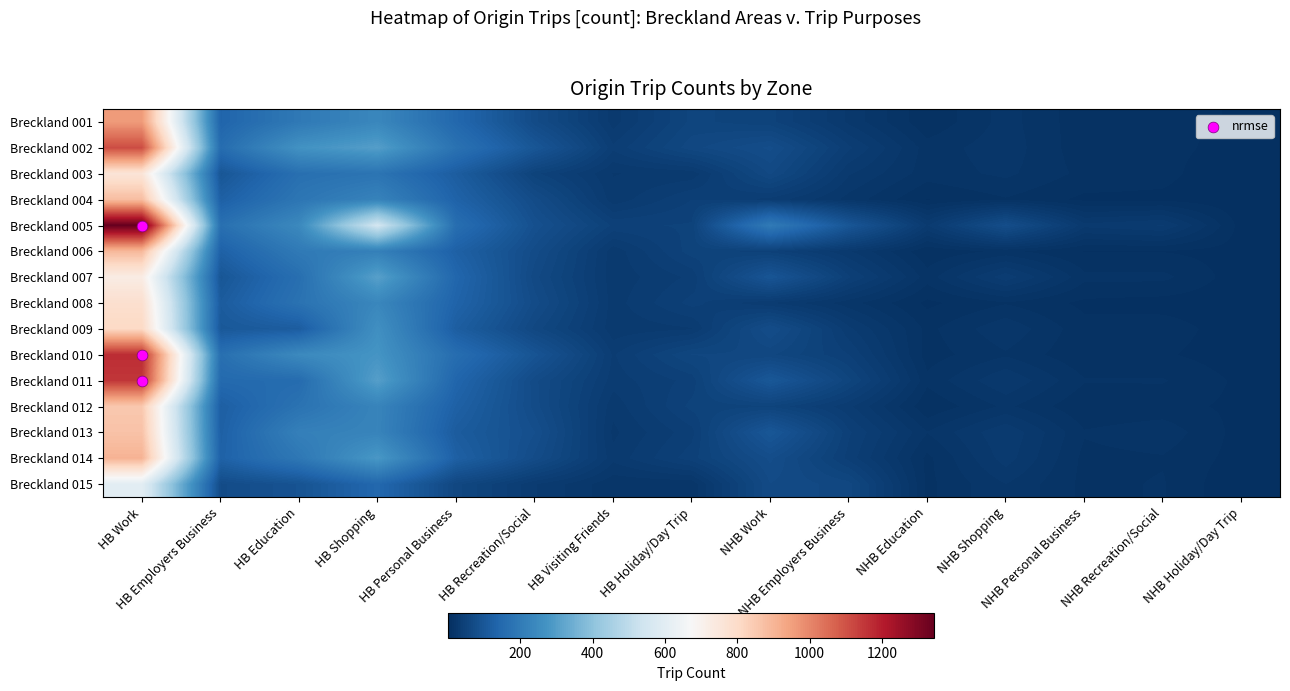

Reading left to right, extract all data points from this chart.

Breckland 001: HB Work=960	HB Employers Business=136	HB Education=194	HB Shopping=237	HB Personal Business=145	HB Recreation/Social=71	HB Visiting Friends=30	HB Holiday/Day Trip=55	NHB Work=50	NHB Employers Business=26	NHB Education=7	NHB Shopping=19	NHB Personal Business=8	NHB Recreation/Social=7	NHB Holiday/Day Trip=6
Breckland 002: HB Work=1110	HB Employers Business=158	HB Education=269	HB Shopping=302	HB Personal Business=174	HB Recreation/Social=98	HB Visiting Friends=39	HB Holiday/Day Trip=62	NHB Work=76	NHB Employers Business=39	NHB Education=14	NHB Shopping=20	NHB Personal Business=8	NHB Recreation/Social=8	NHB Holiday/Day Trip=4
Breckland 003: HB Work=759	HB Employers Business=98	HB Education=167	HB Shopping=180	HB Personal Business=116	HB Recreation/Social=50	HB Visiting Friends=27	HB Holiday/Day Trip=29	NHB Work=65	NHB Employers Business=28	NHB Education=14	NHB Shopping=18	NHB Personal Business=10	NHB Recreation/Social=8	NHB Holiday/Day Trip=1
Breckland 004: HB Work=881	HB Employers Business=124	HB Education=185	HB Shopping=223	HB Personal Business=131	HB Recreation/Social=72	HB Visiting Friends=29	HB Holiday/Day Trip=43	NHB Work=36	NHB Employers Business=20	NHB Education=6	NHB Shopping=11	NHB Personal Business=5	NHB Recreation/Social=5	NHB Holiday/Day Trip=2
Breckland 005: HB Work=1345	HB Employers Business=168	HB Education=242	HB Shopping=550	HB Personal Business=162	HB Recreation/Social=84	HB Visiting Friends=47	HB Holiday/Day Trip=49	NHB Work=199	NHB Employers Business=98	NHB Education=32	NHB Shopping=77	NHB Personal Business=29	NHB Recreation/Social=33	NHB Holiday/Day Trip=4
Breckland 006: HB Work=892	HB Employers Business=127	HB Education=197	HB Shopping=215	HB Personal Business=126	HB Recreation/Social=72	HB Visiting Friends=29	HB Holiday/Day Trip=51	NHB Work=46	NHB Employers Business=28	NHB Education=7	NHB Shopping=13	NHB Personal Business=6	NHB Recreation/Social=6	NHB Holiday/Day Trip=4
Breckland 007: HB Work=726	HB Employers Business=98	HB Education=165	HB Shopping=307	HB Personal Business=141	HB Recreation/Social=66	HB Visiting Friends=29	HB Holiday/Day Trip=39	NHB Work=96	NHB Employers Business=44	NHB Education=14	NHB Shopping=36	NHB Personal Business=13	NHB Recreation/Social=13	NHB Holiday/Day Trip=3
Breckland 008: HB Work=784	HB Employers Business=112	HB Education=175	HB Shopping=236	HB Personal Business=133	HB Recreation/Social=72	HB Visiting Friends=30	HB Holiday/Day Trip=45	NHB Work=33	NHB Employers Business=19	NHB Education=5	NHB Shopping=11	NHB Personal Business=5	NHB Recreation/Social=4	NHB Holiday/Day Trip=3
Breckland 009: HB Work=809	HB Employers Business=104	HB Education=115	HB Shopping=262	HB Personal Business=118	HB Recreation/Social=62	HB Visiting Friends=29	HB Holiday/Day Trip=32	NHB Work=75	NHB Employers Business=34	NHB Education=10	NHB Shopping=21	NHB Personal Business=8	NHB Recreation/Social=9	NHB Holiday/Day Trip=3
Breckland 010: HB Work=1171	HB Employers Business=167	HB Education=244	HB Shopping=275	HB Personal Business=160	HB Recreation/Social=93	HB Visiting Friends=37	HB Holiday/Day Trip=59	NHB Work=60	NHB Employers Business=43	NHB Education=9	NHB Shopping=16	NHB Personal Business=7	NHB Recreation/Social=7	NHB Holiday/Day Trip=3
Breckland 011: HB Work=1151	HB Employers Business=150	HB Education=156	HB Shopping=303	HB Personal Business=139	HB Recreation/Social=71	HB Visiting Friends=35	HB Holiday/Day Trip=45	NHB Work=102	NHB Employers Business=55	NHB Education=13	NHB Shopping=27	NHB Personal Business=12	NHB Recreation/Social=12	NHB Holiday/Day Trip=5
Breckland 012: HB Work=852	HB Employers Business=121	HB Education=176	HB Shopping=227	HB Personal Business=126	HB Recreation/Social=72	HB Visiting Friends=29	HB Holiday/Day Trip=50	NHB Work=53	NHB Employers Business=34	NHB Education=7	NHB Shopping=18	NHB Personal Business=7	NHB Recreation/Social=8	NHB Holiday/Day Trip=5
Breckland 013: HB Work=867	HB Employers Business=124	HB Education=215	HB Shopping=227	HB Personal Business=113	HB Recreation/Social=80	HB Visiting Friends=26	HB Holiday/Day Trip=41	NHB Work=100	NHB Employers Business=44	NHB Education=17	NHB Shopping=32	NHB Personal Business=12	NHB Recreation/Social=15	NHB Holiday/Day Trip=4
Breckland 014: HB Work=905	HB Employers Business=129	HB Education=190	HB Shopping=285	HB Personal Business=124	HB Recreation/Social=73	HB Visiting Friends=29	HB Holiday/Day Trip=46	NHB Work=76	NHB Employers Business=41	NHB Education=10	NHB Shopping=30	NHB Personal Business=10	NHB Recreation/Social=11	NHB Holiday/Day Trip=4
Breckland 015: HB Work=601	HB Employers Business=73	HB Education=91	HB Shopping=145	HB Personal Business=61	HB Recreation/Social=33	HB Visiting Friends=18	HB Holiday/Day Trip=18	NHB Work=69	NHB Employers Business=61	NHB Education=10	NHB Shopping=22	NHB Personal Business=10	NHB Recreation/Social=12	NHB Holiday/Day Trip=1